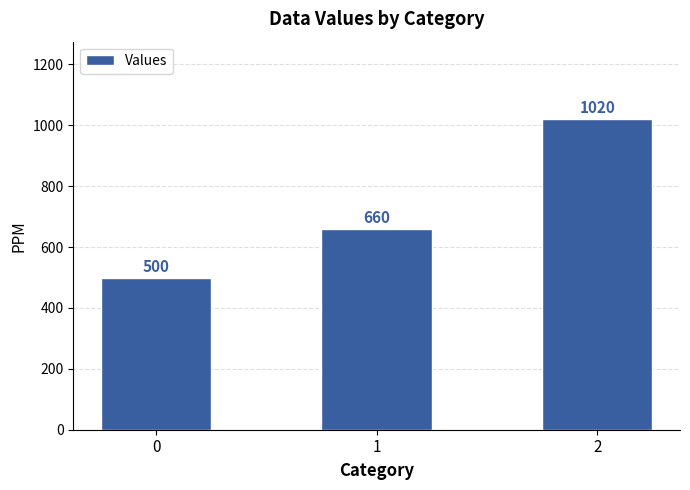

What is the value of the 2nd bar from the left?

660